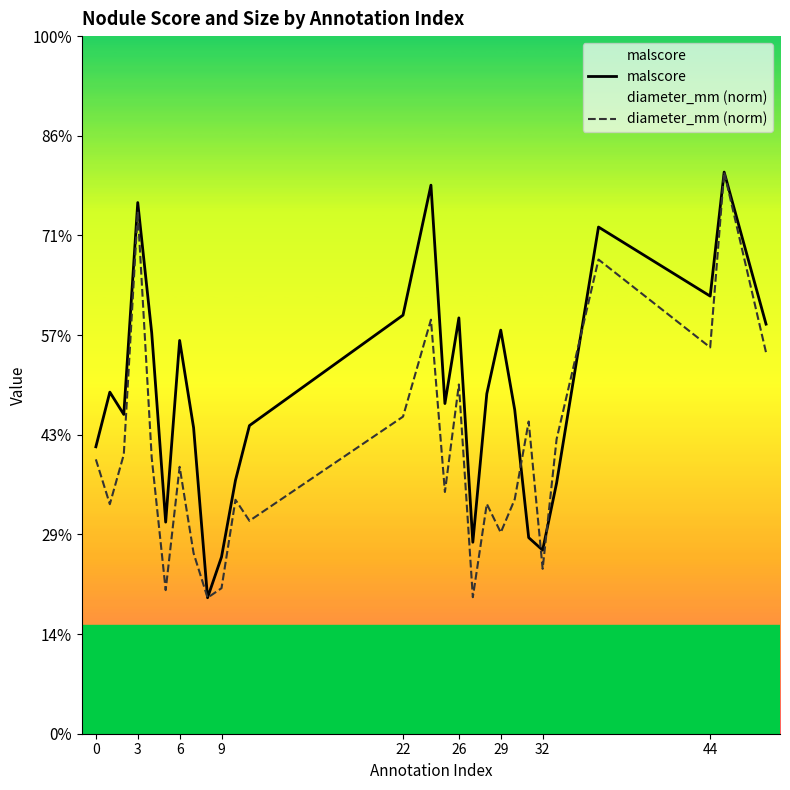

Where is the first local maximum for malscore?

3